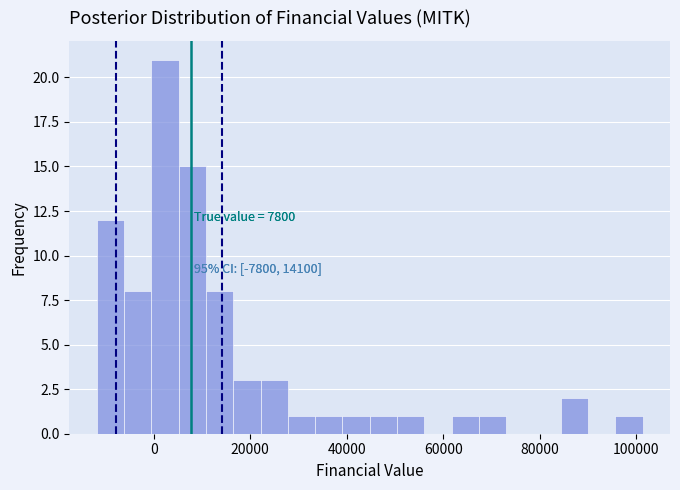

Around what value on the x-axis is the tallest bar? Give the approximate position of its centre, as read against the axis.

2000